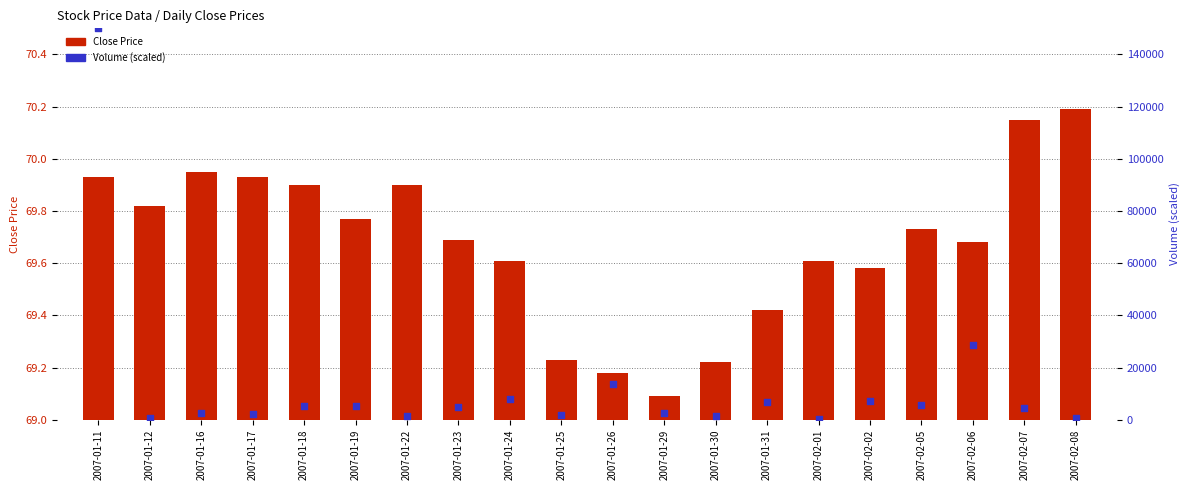

At how many categories does at least one series exceed 23997?

2